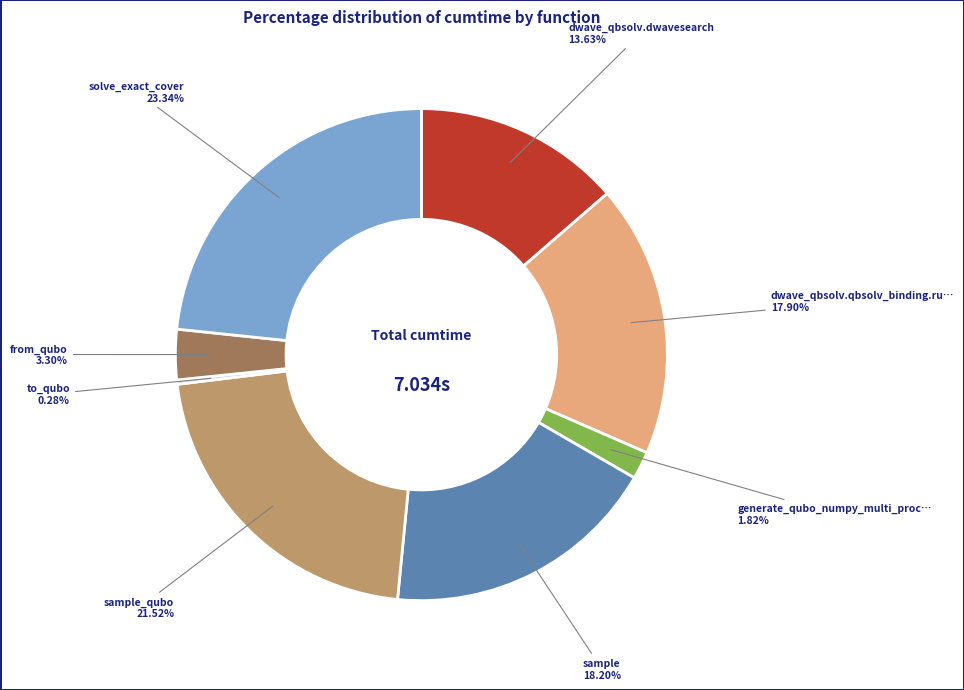

Does any single category account for the majority?

No